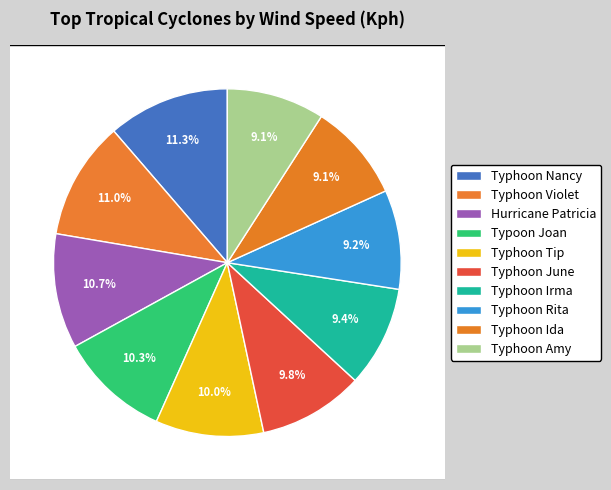

Rank the categories by value from lowest to highest.

Typhoon Amy, Typhoon Ida, Typhoon Rita, Typhoon Irma, Typhoon June, Typhoon Tip, Typoon Joan, Hurricane Patricia, Typhoon Violet, Typhoon Nancy